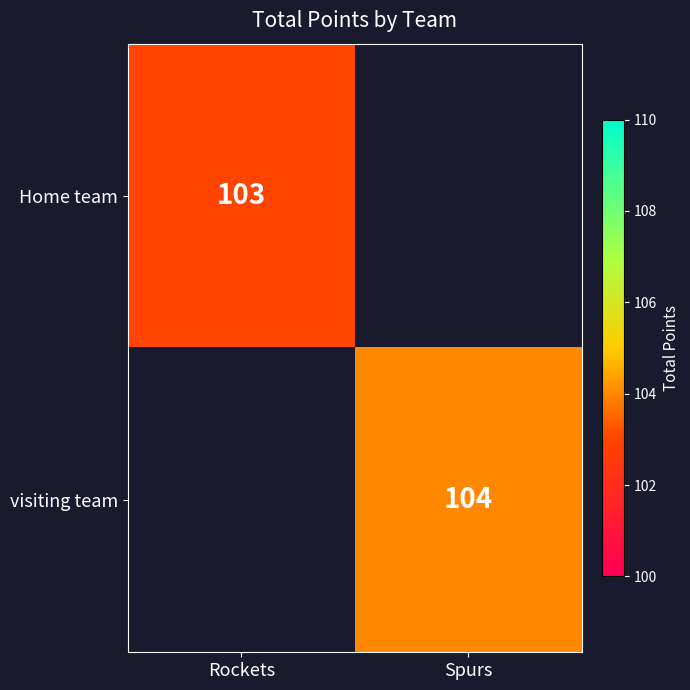

Count the number of categories in the chart.

2